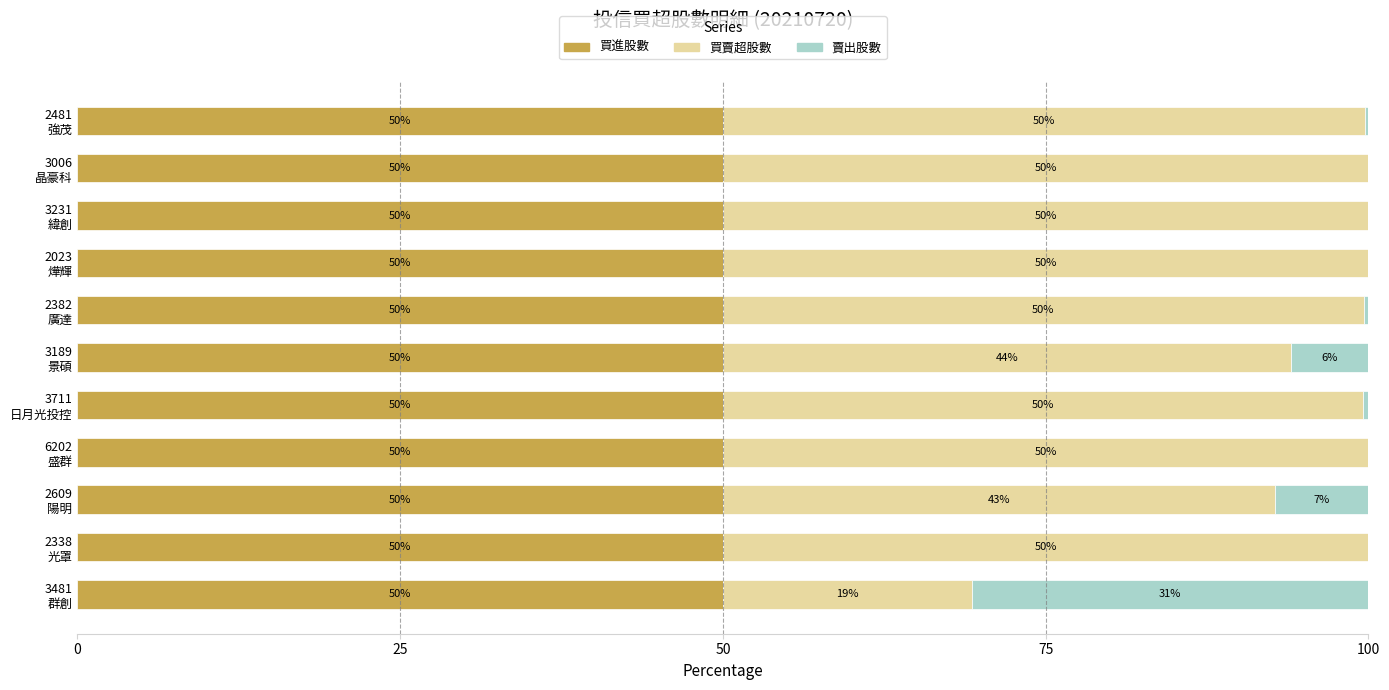

What is the highest value of the 買進股數 series?

50.0